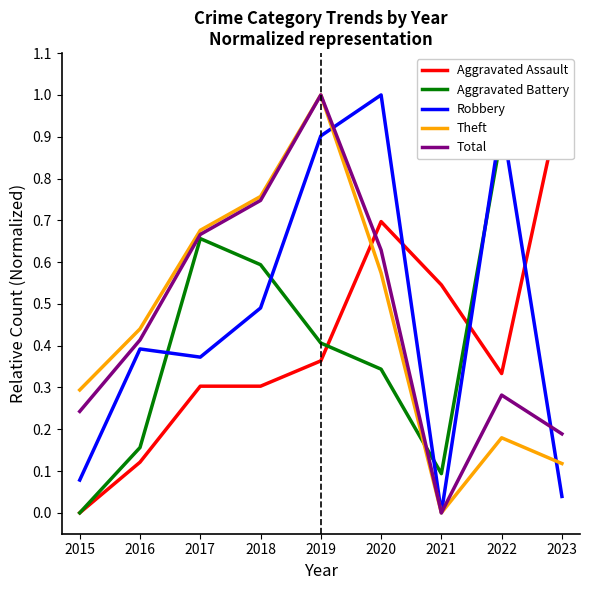

True or false: Aggravated Battery has more than 0 interior local peaks.

True